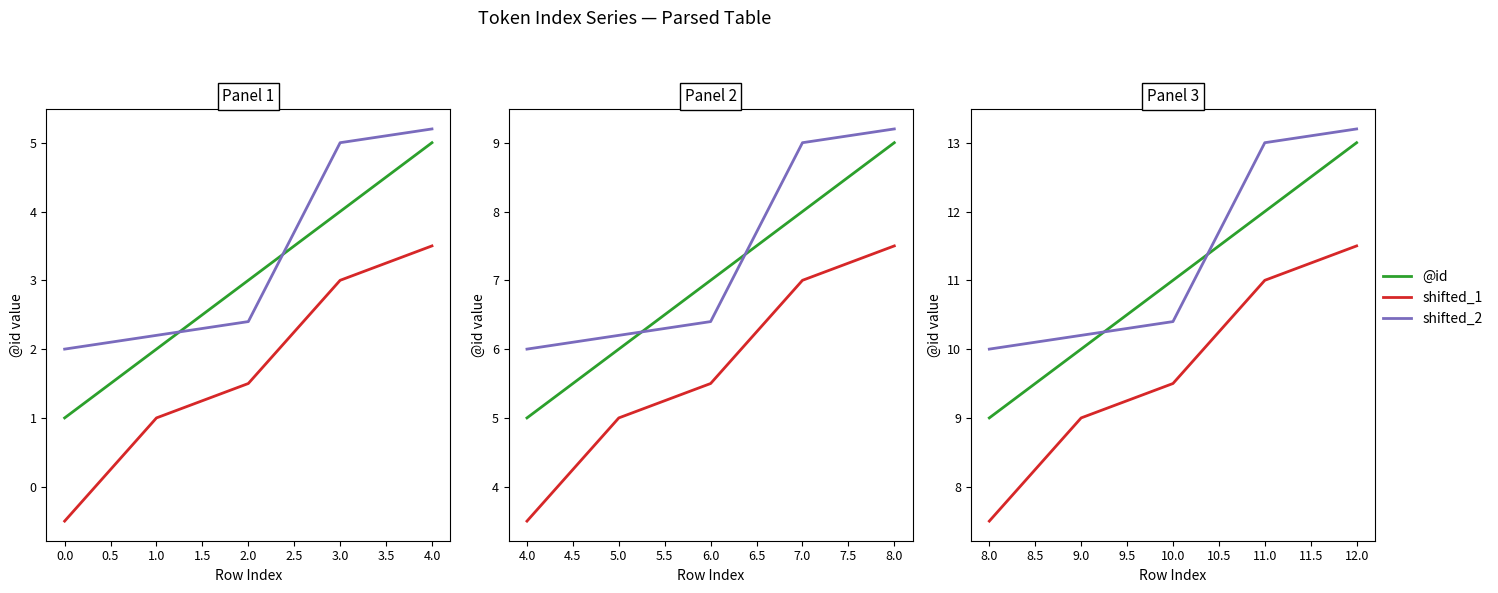

How many data points does each series have?

5